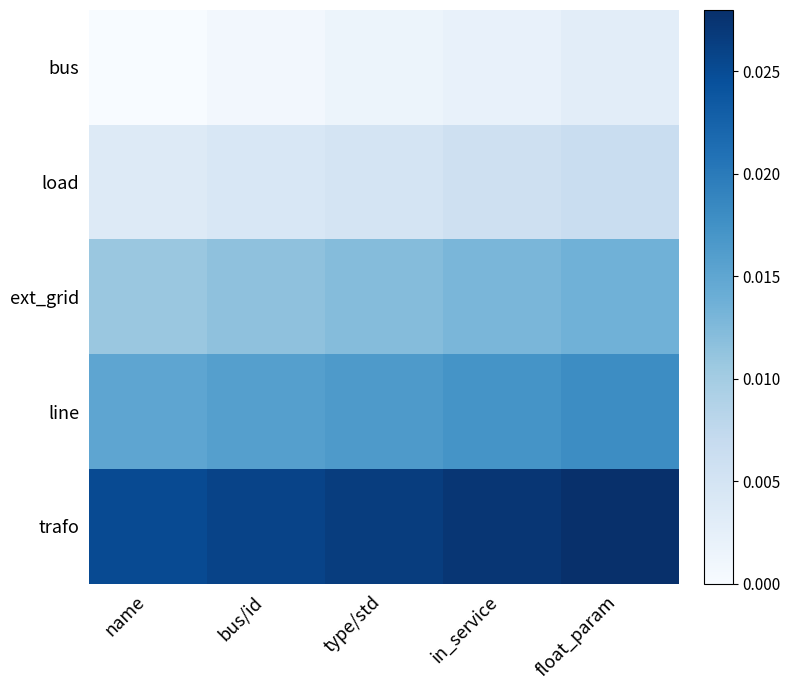

How many data points does each series have?

5